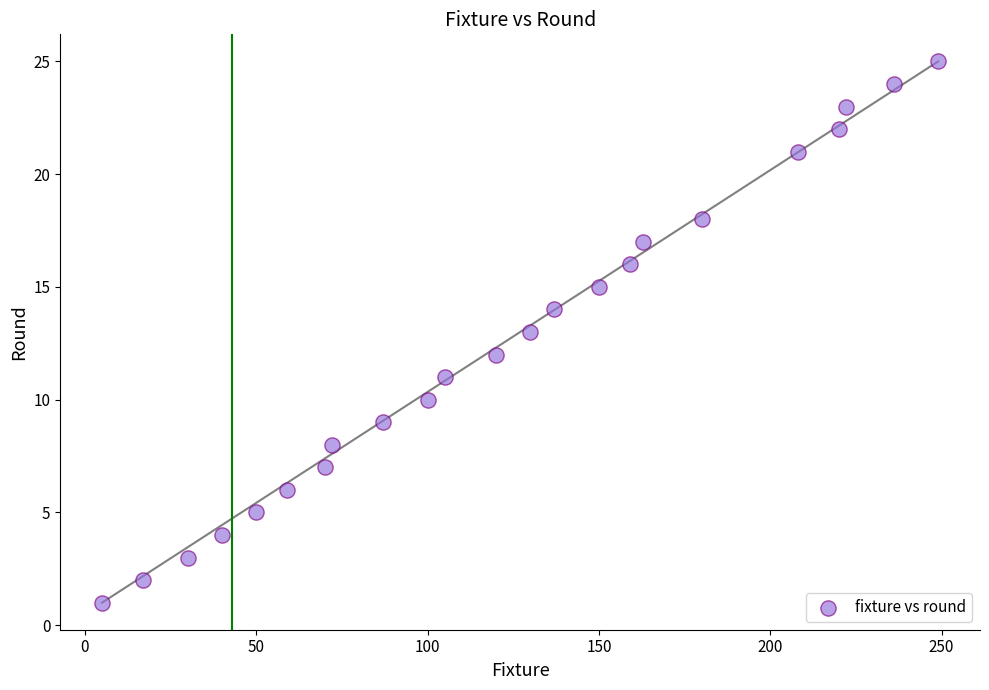

What is the range of Y values (max minus min)?

24